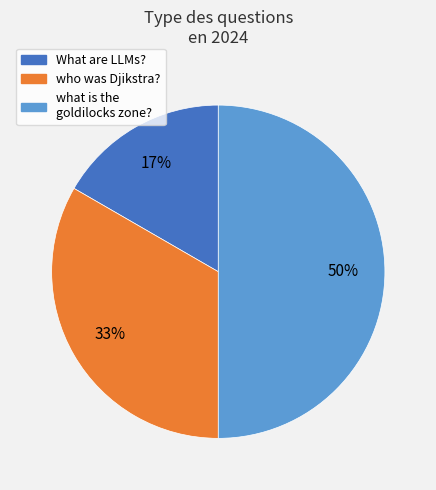

True or false: who was Djikstra? accounts for 43% of the total.

False